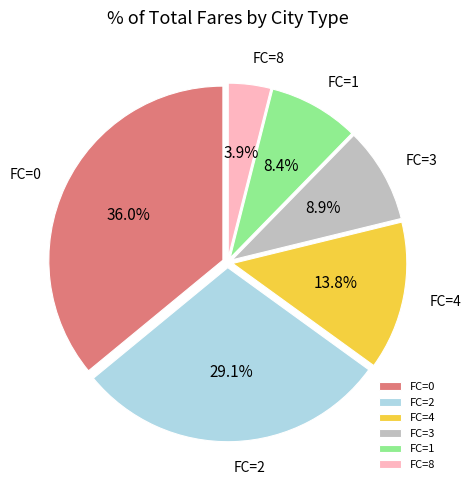

Is there any slice that represents more than half of the pie?

No